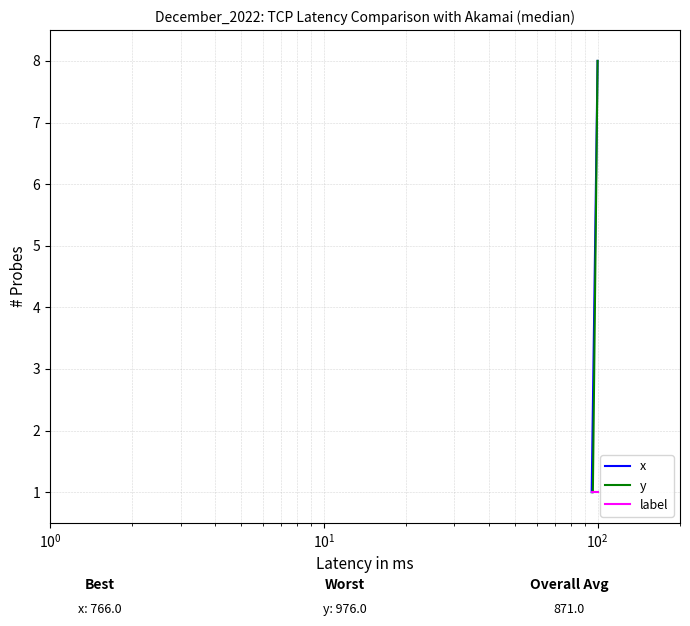

At how many categories does at least one series exceed 6?

13